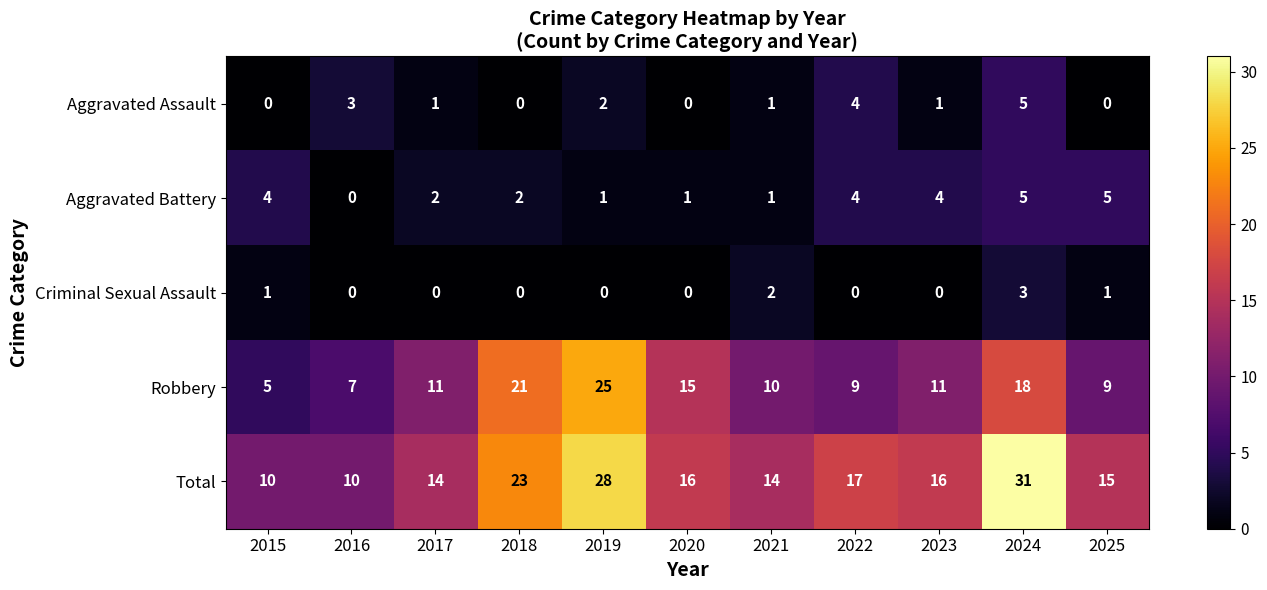

What is the highest value of the Total series?

31